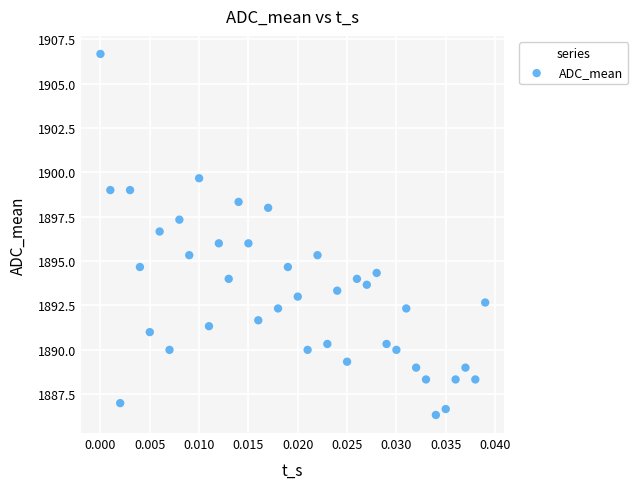

What is the range of Y values (max minus min)?

20.3